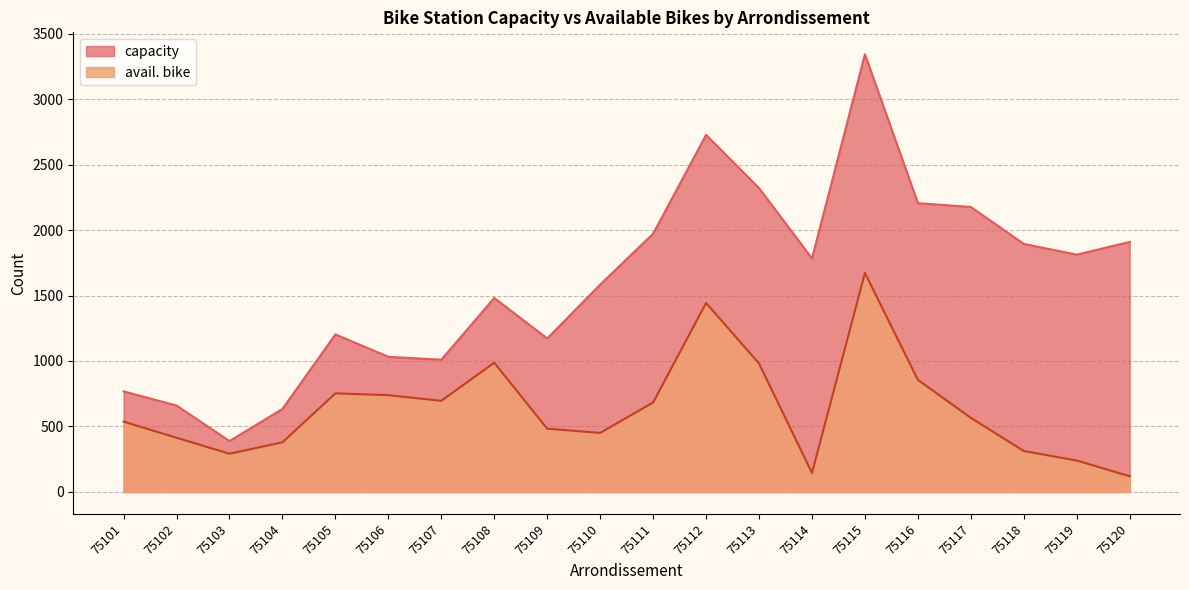

List the series in order of their overall mean, highest first.

capacity, avail. bike